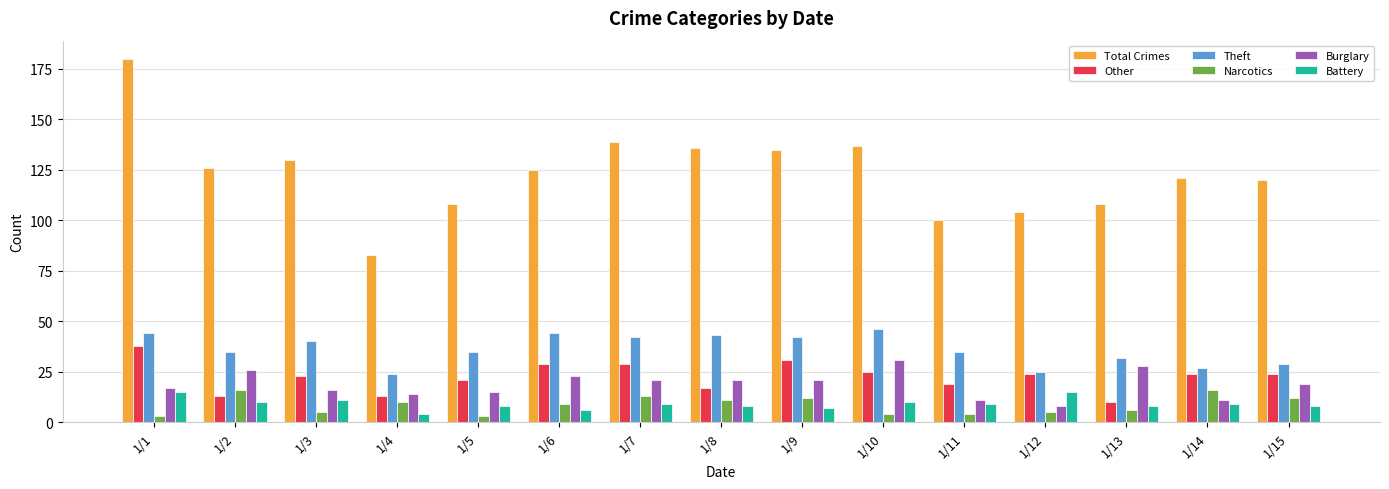

What is the total value across all series at 1/12?

181